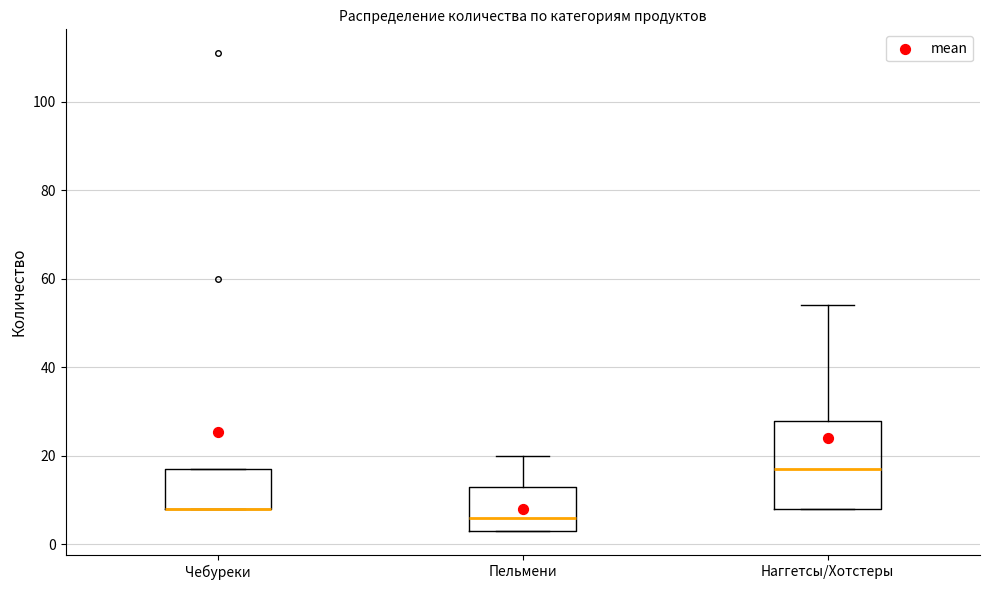

Reading left to right, transcribe this box plot: for each box, give where its median line is, the range the box spans, and where its two whiskers end, as read against the y-axis. The values are not printed on the chart, so give them approximately, as read against the axis.

Чебуреки: median 8 (drawn on the box's lower edge), box 8 to 18, whiskers 8 to 18
Пельмени: median 6, box 4 to 14, whiskers 4 to 20
Наггетсы/Хотстеры: median 18, box 8 to 28, whiskers 8 to 54